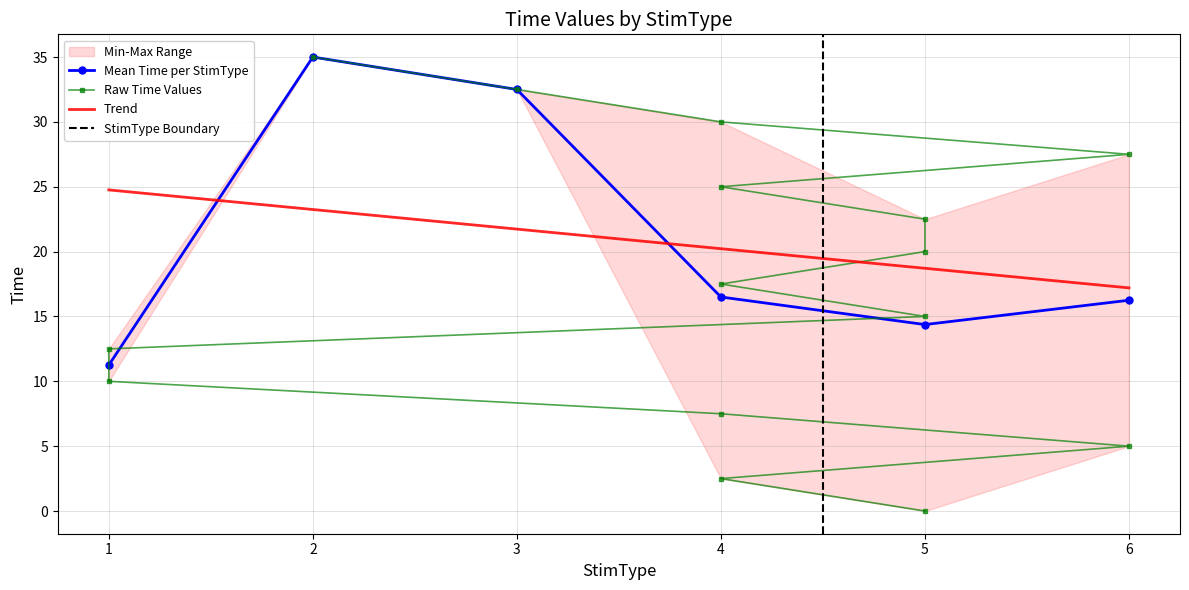

What is the maximum value for Mean Time per StimType?

35.0